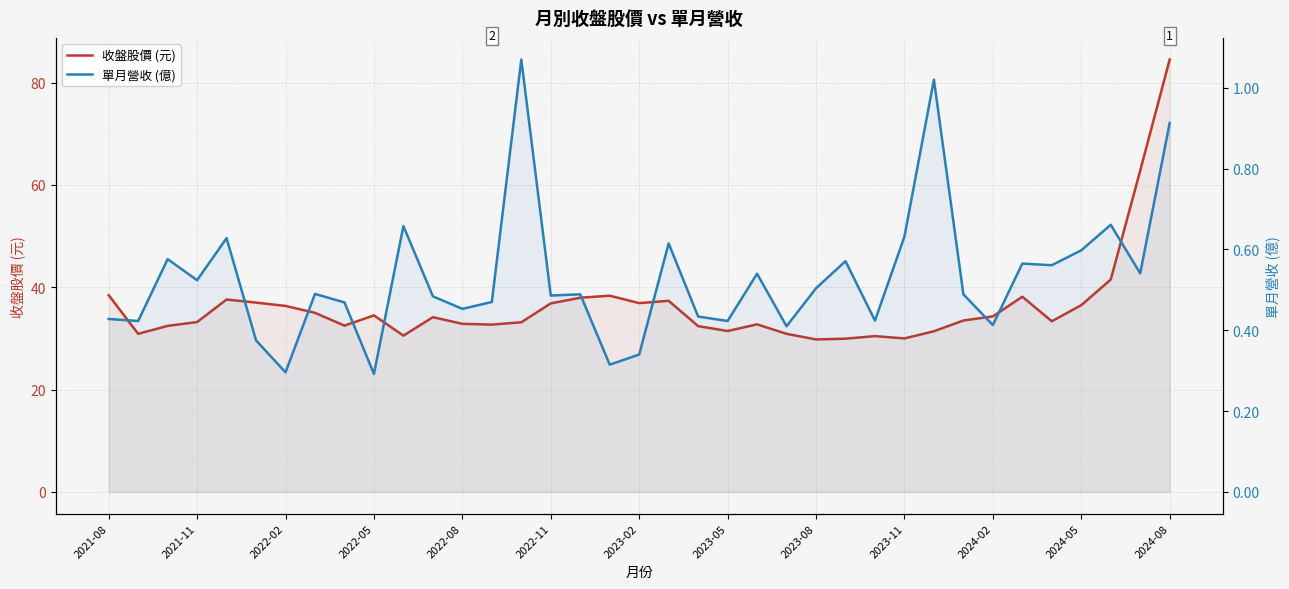

What is the average value of the 單月營收 (億) series?

0.5